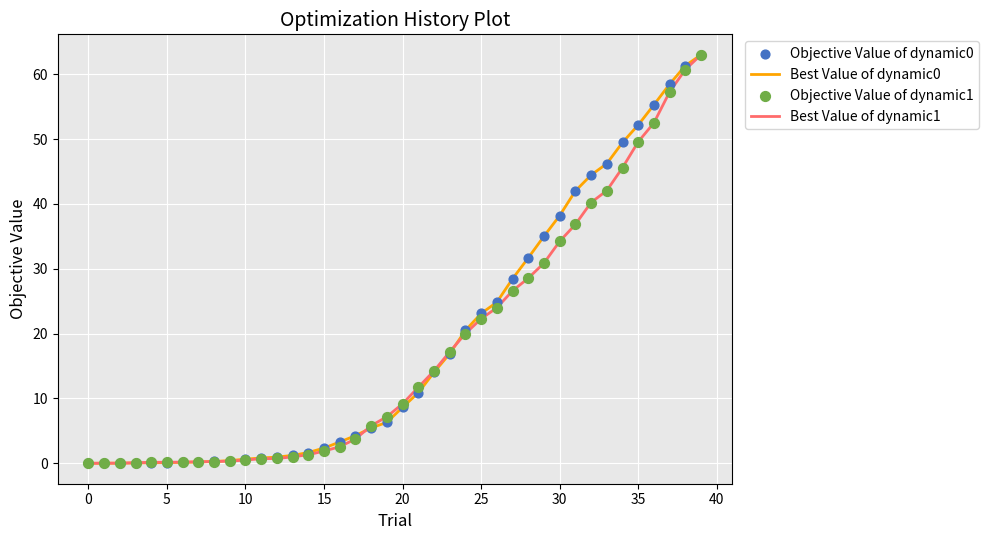

What is the maximum value for Best Value of dynamic1?

63.0